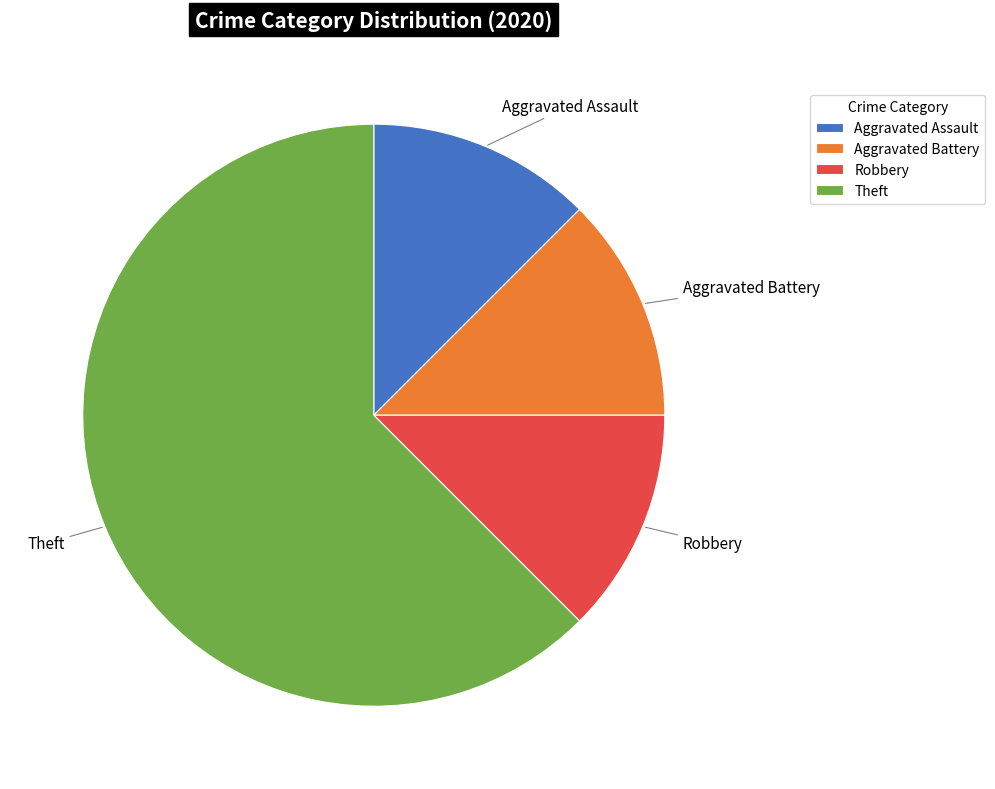

Approximately how many times larger is the value at Robbery compared to Aggravated Battery?

1.0